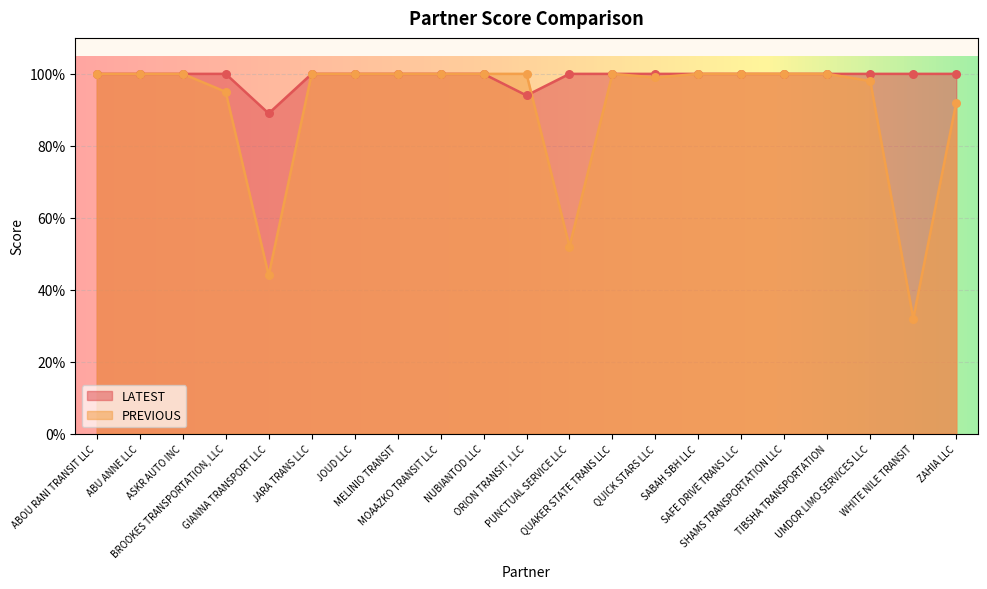

What are all the series names shown in the legend?

LATEST, PREVIOUS